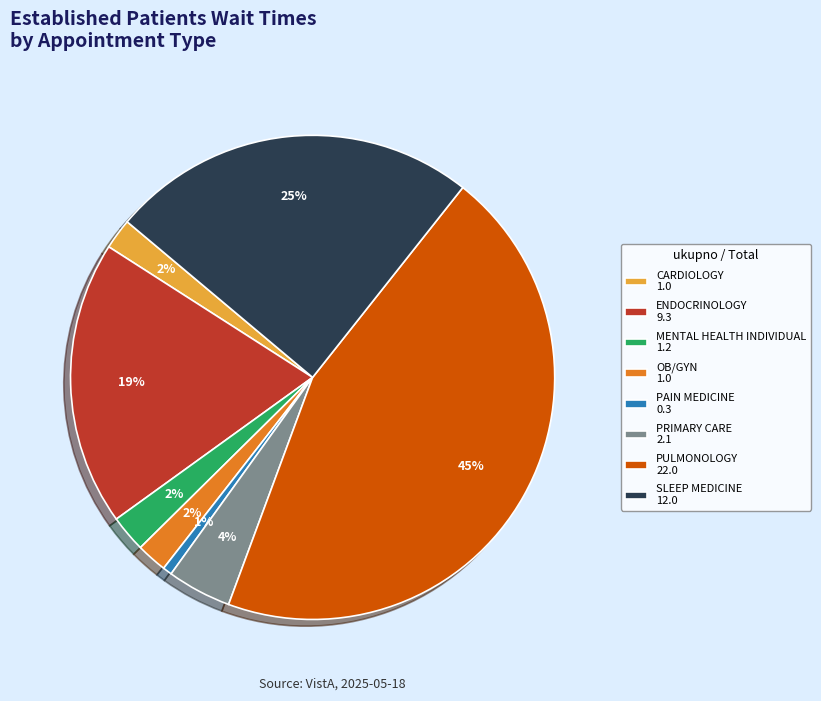

Is it true that ENDOCRINOLOGY 9.3 is 19% of the pie?

True